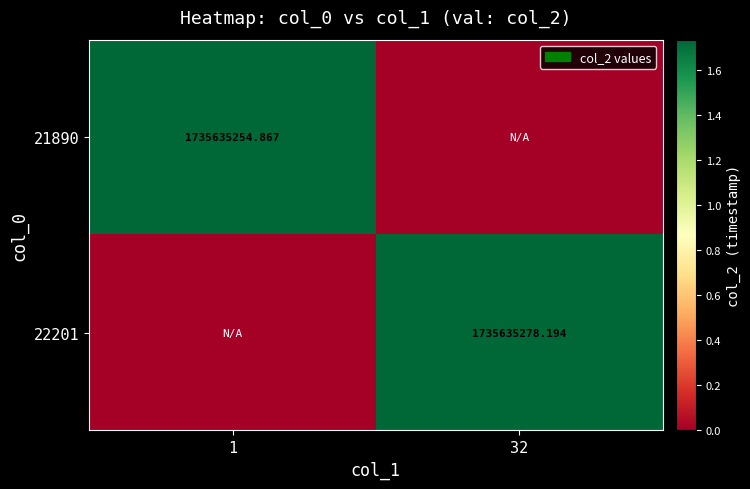

Rank the series by their average value, from lowest to highest.

21890, 22201